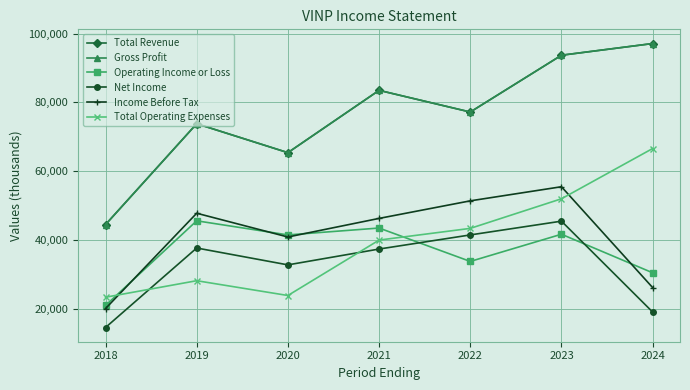

List the labels in order of Total Operating Expenses value, smallest first.

2018, 2020, 2019, 2021, 2022, 2023, 2024